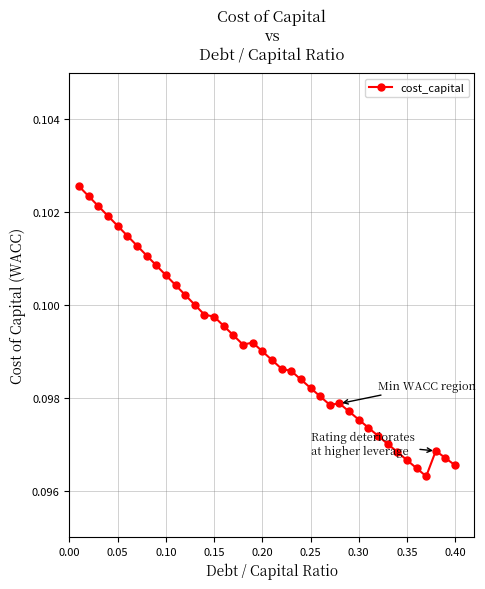

True or false: the data has more than 0 interior local peaks.

True